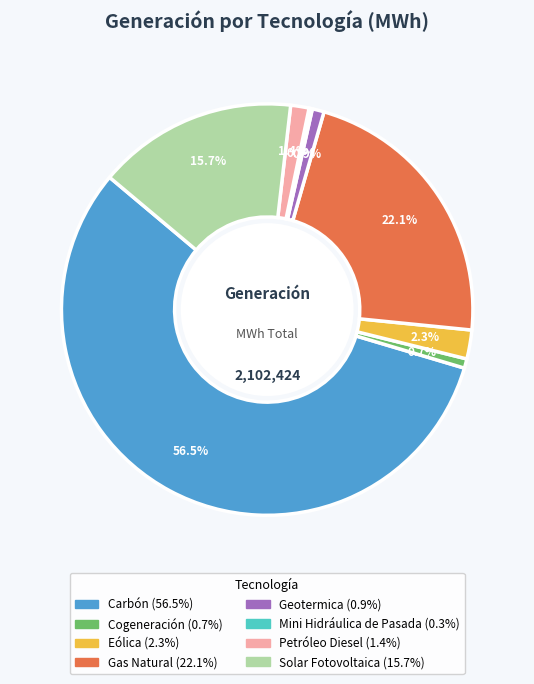

True or false: Solar Fotovoltaica accounts for 16% of the total.

True